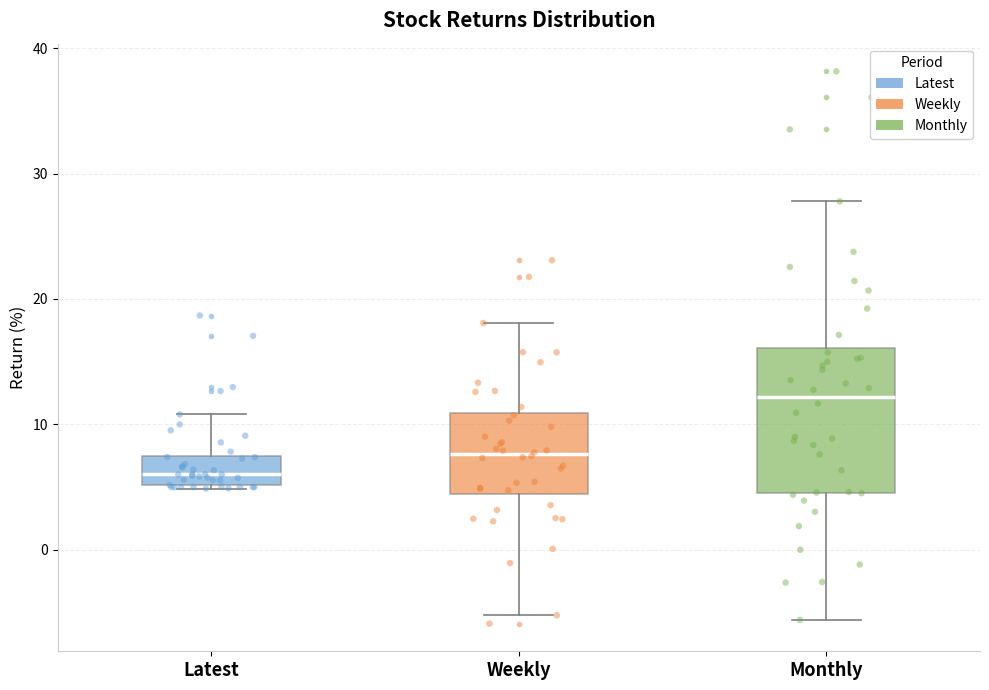

Which box has the highest median line?

Monthly